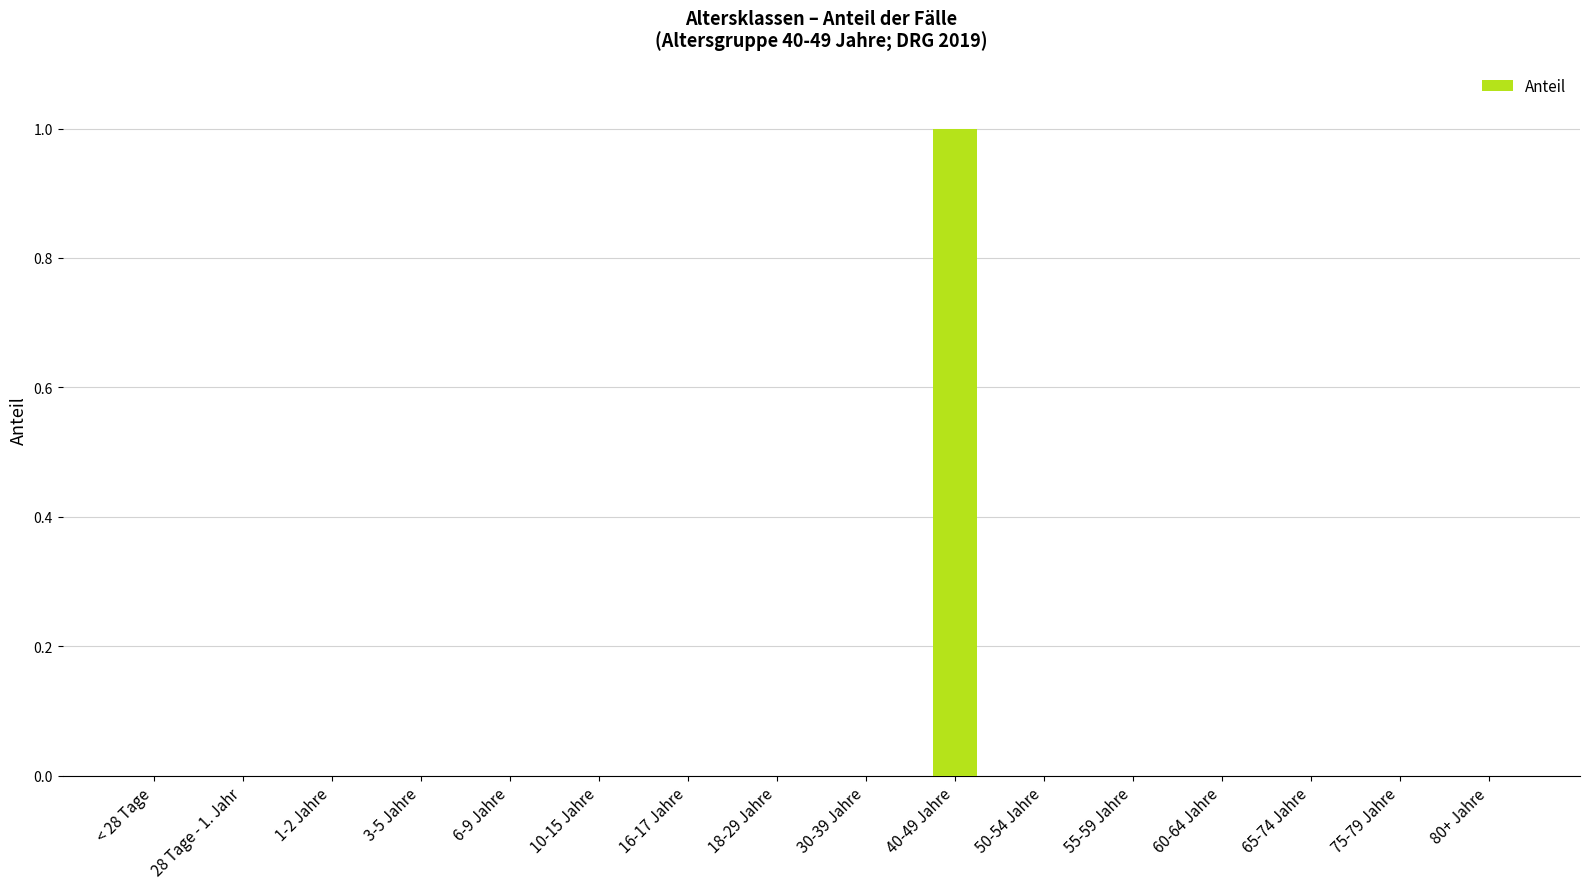

Is it true that the value at 30-39 Jahre is 0?

True